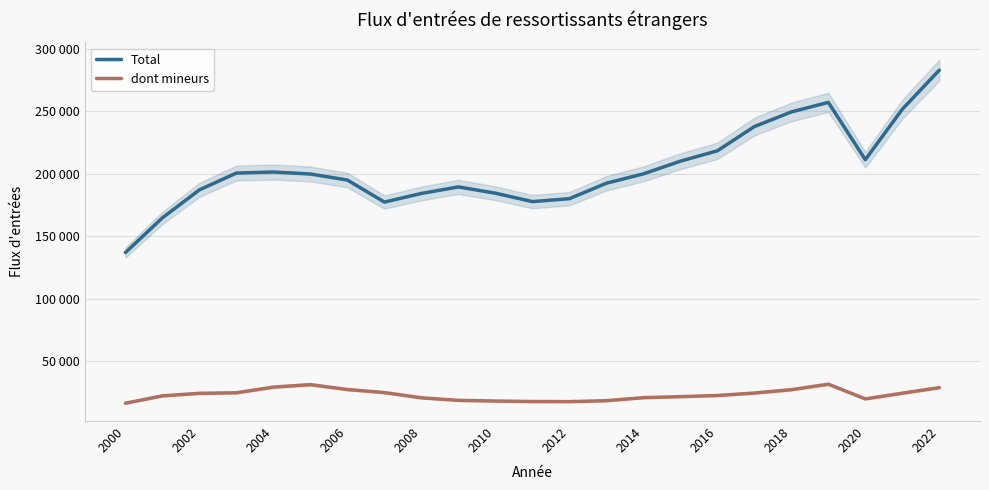

Read the Total value at 2022, to the nearest 50.

282950